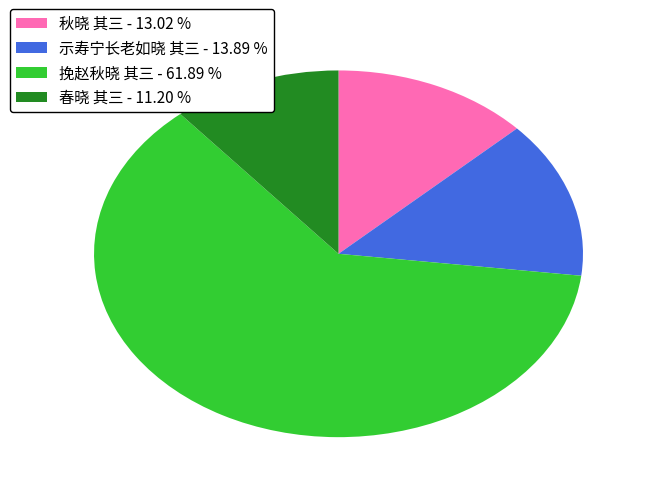

Count the number of slices in the pie.

4